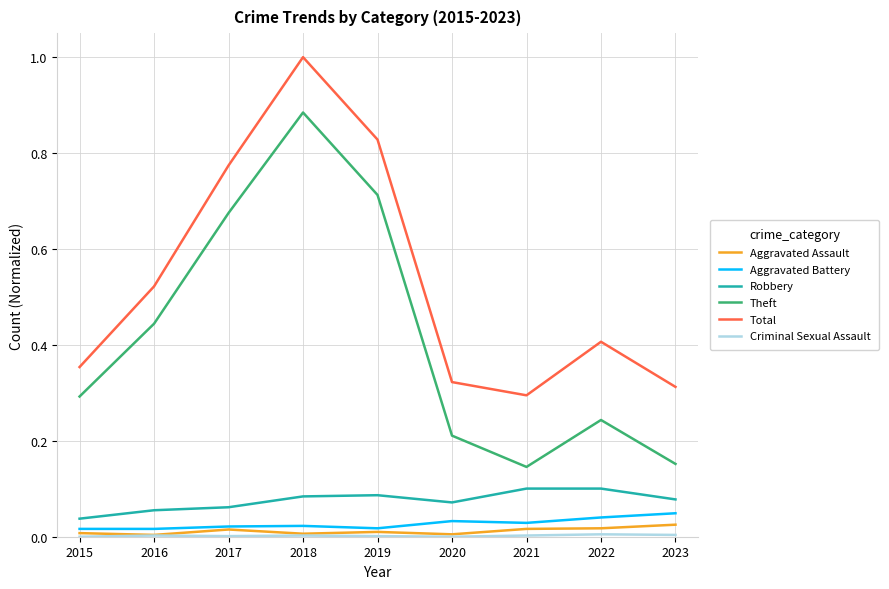

What is the maximum value shown in the chart?

1.0